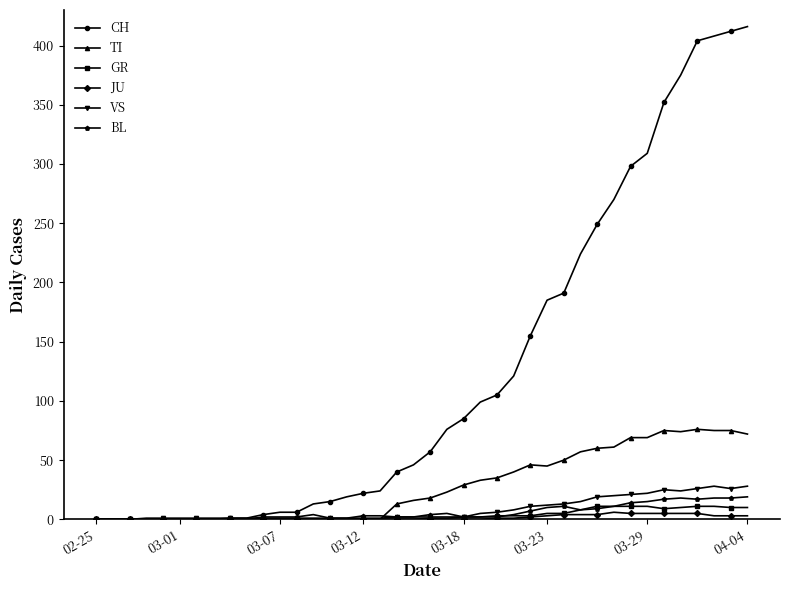

How many values in the CH series are below 57?

20